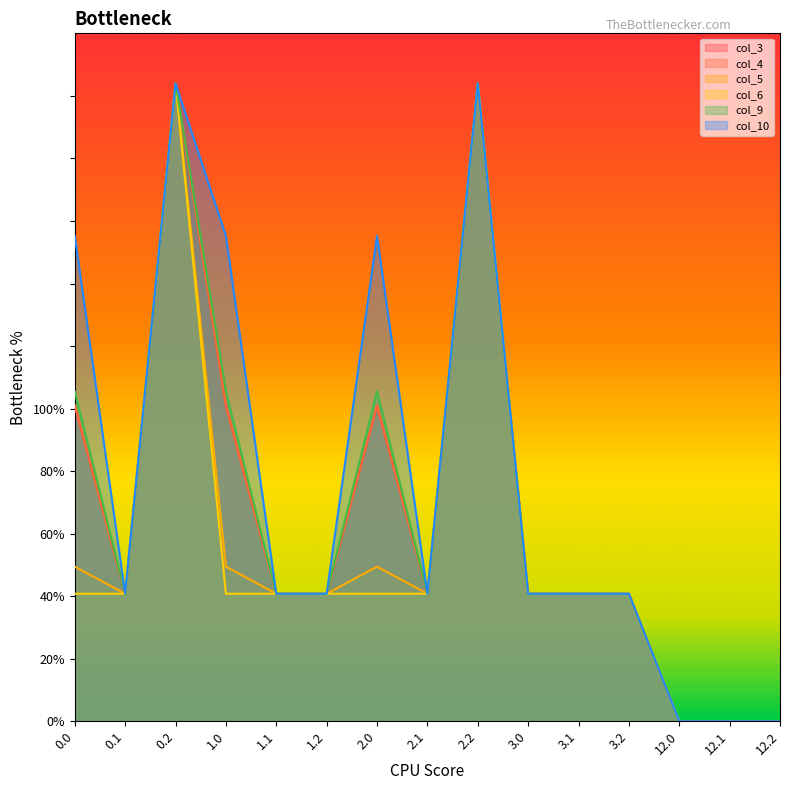

True or false: col_9 and col_5 intersect in this chart.

False